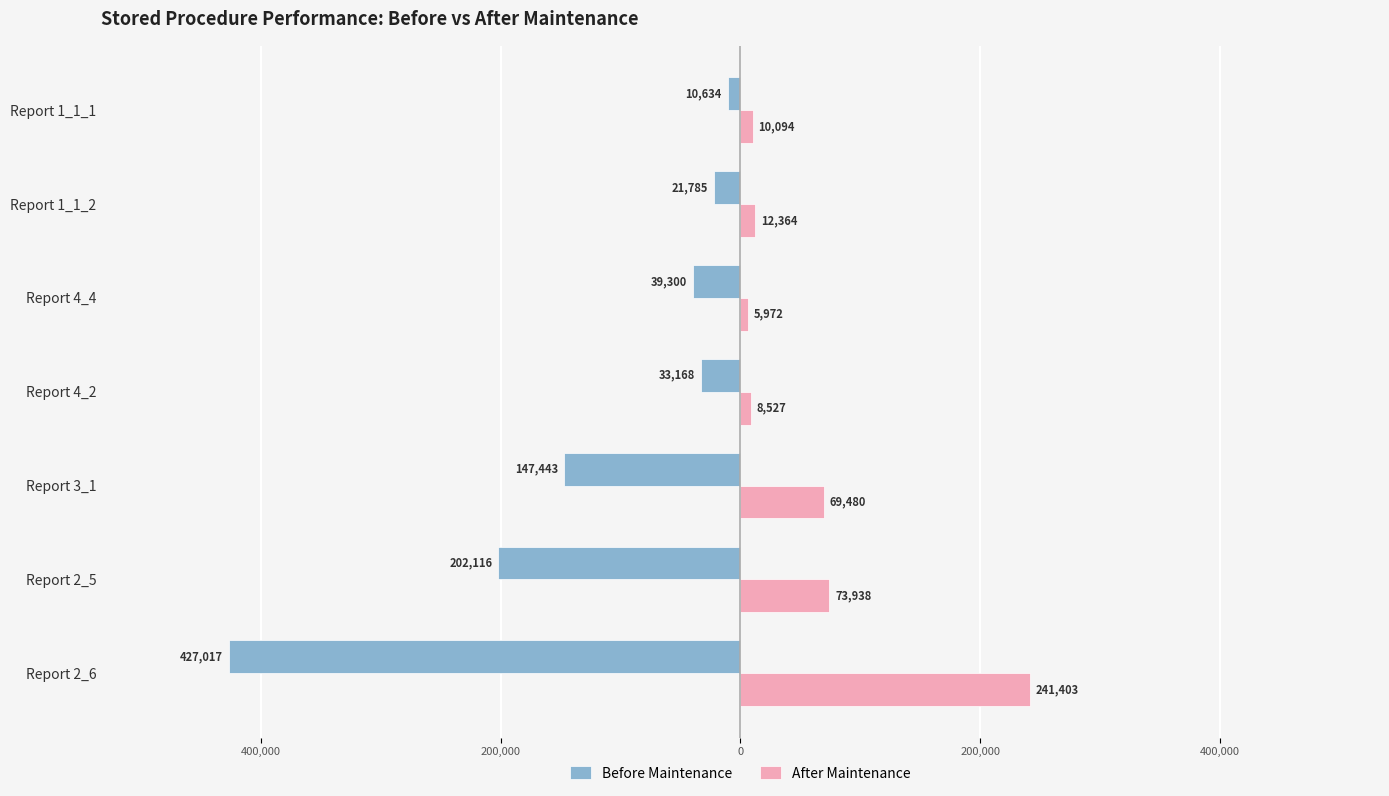

How many values in the After Maintenance series are below 12364?

3